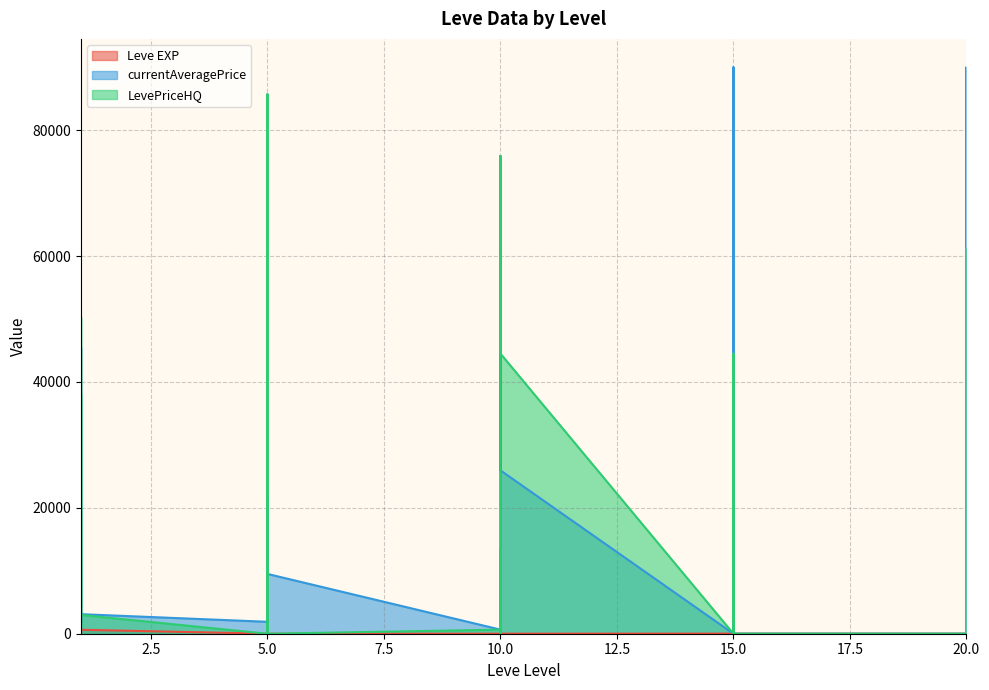

How many values in the LevePriceHQ series are below 2980?

15